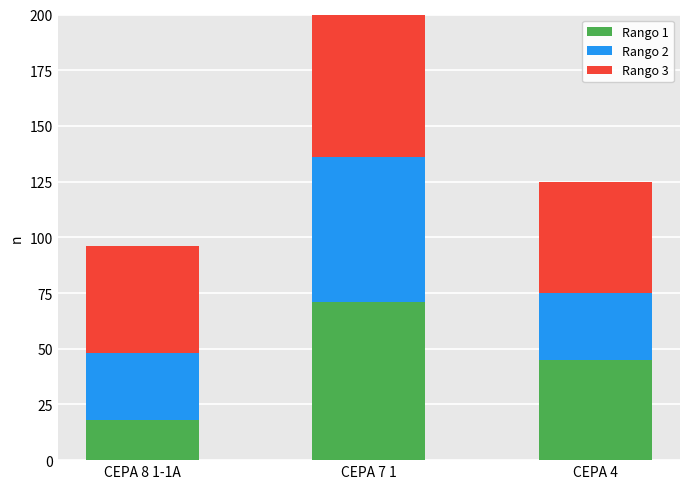

Rank the categories by Rango 1 value from highest to lowest.

CEPA 7 1, CEPA 4, CEPA 8 1-1A